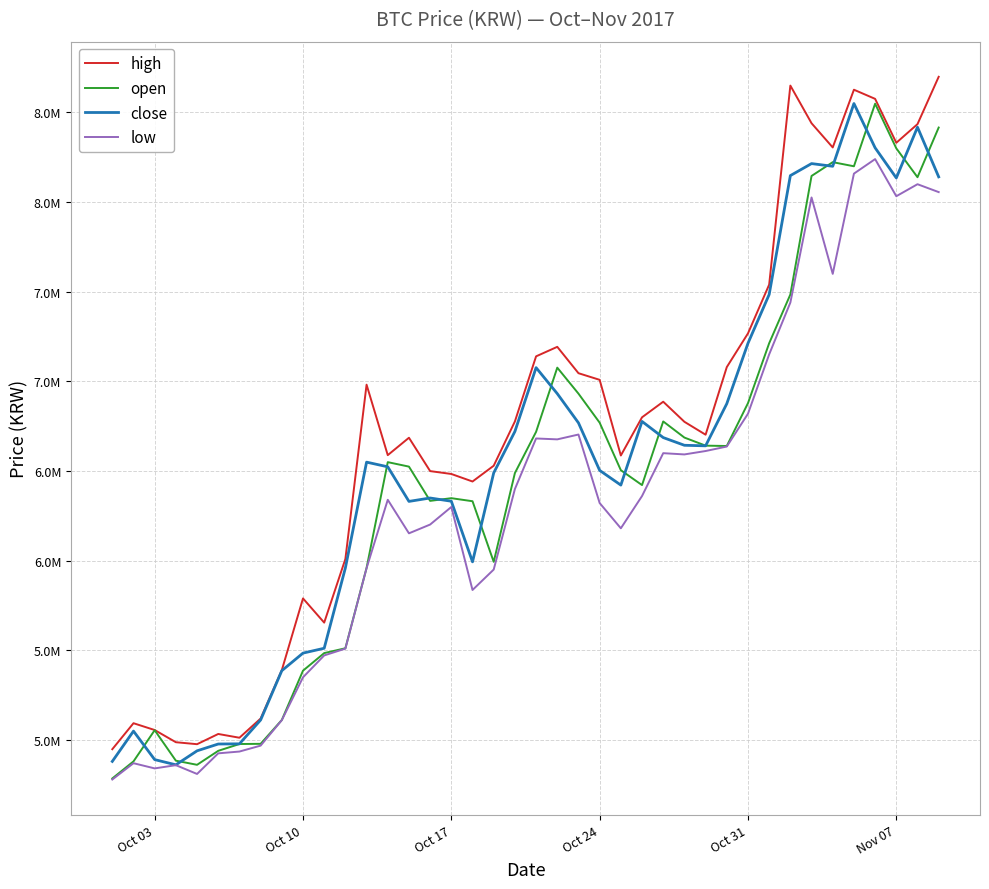

At how many categories does at least one series exceed 6331681?

28